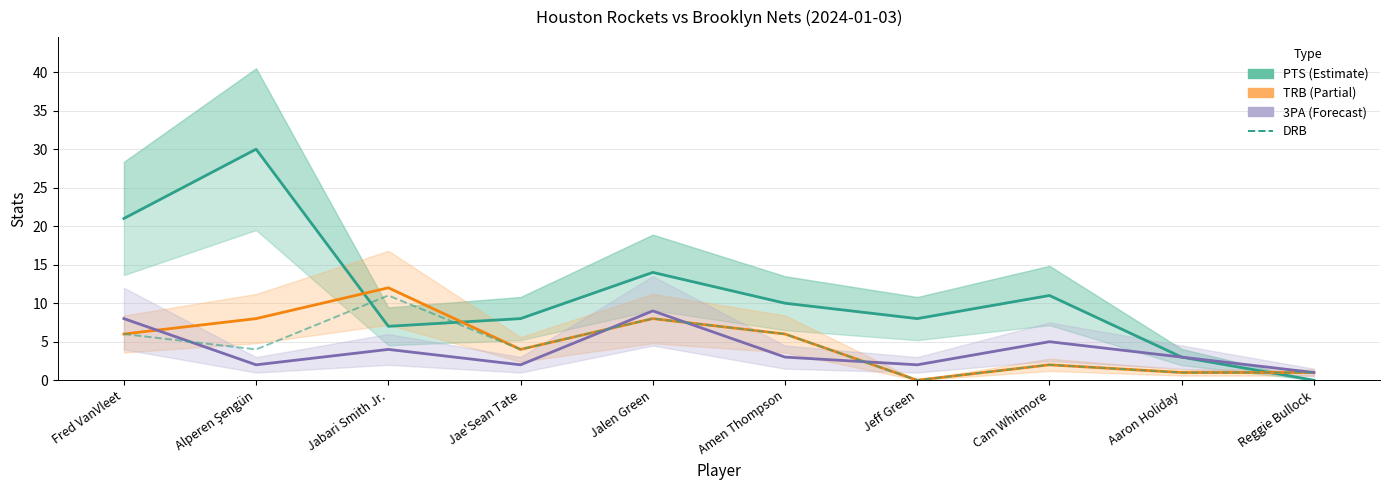

What position from the left is Alperen Şengün?

2